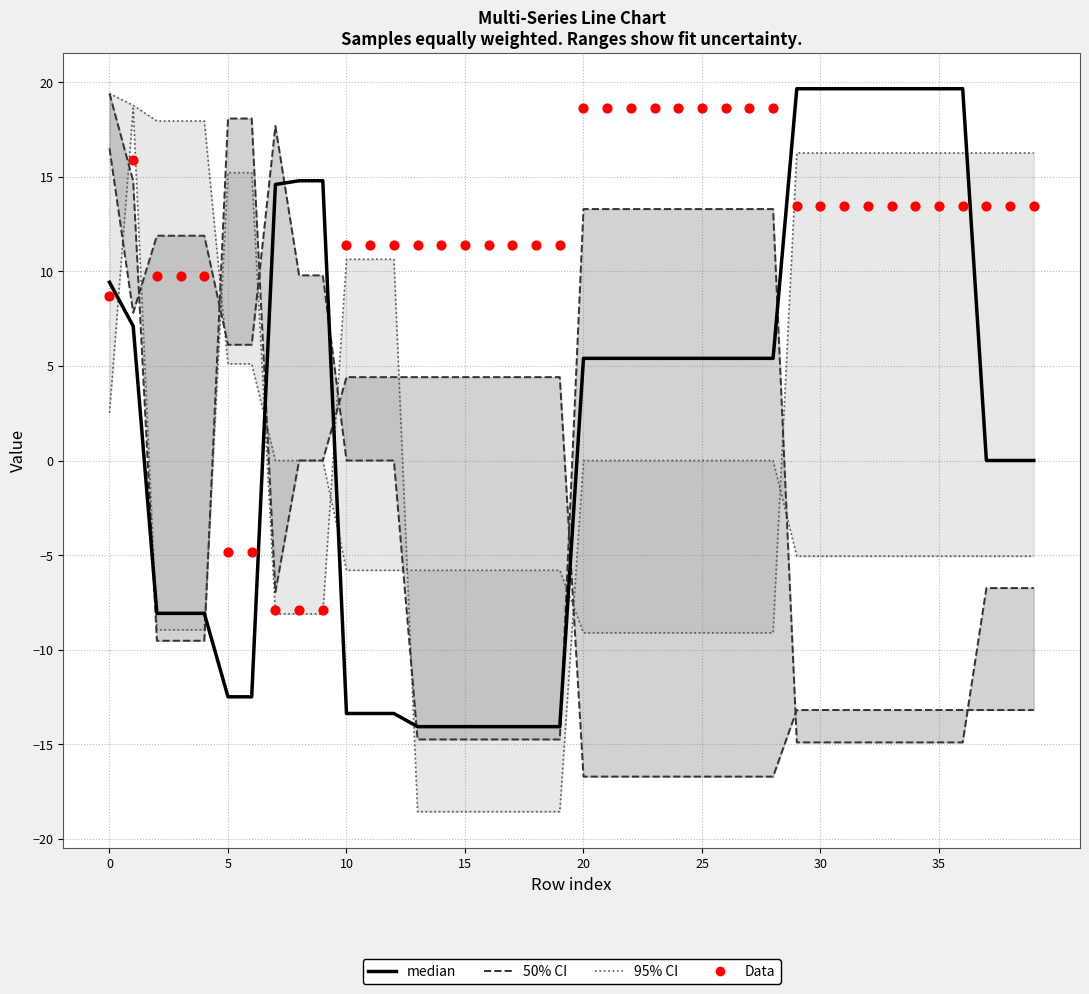

Is the value of Data at 29 greater than the value of 50% CI at 12?

Yes